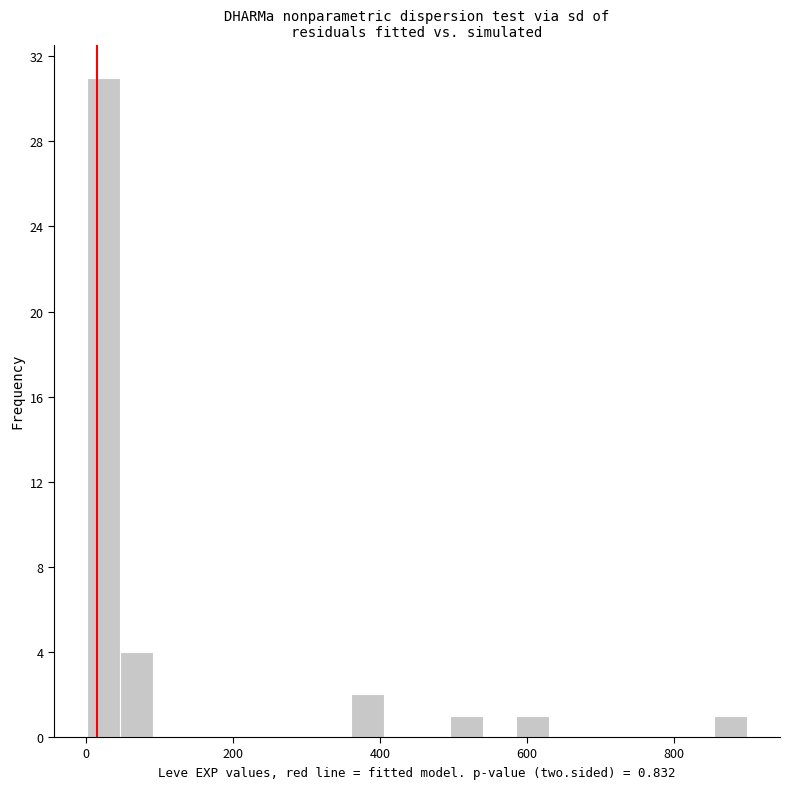

Around what value on the x-axis is the tallest bar? Give the approximate position of its centre, as read against the axis.

20